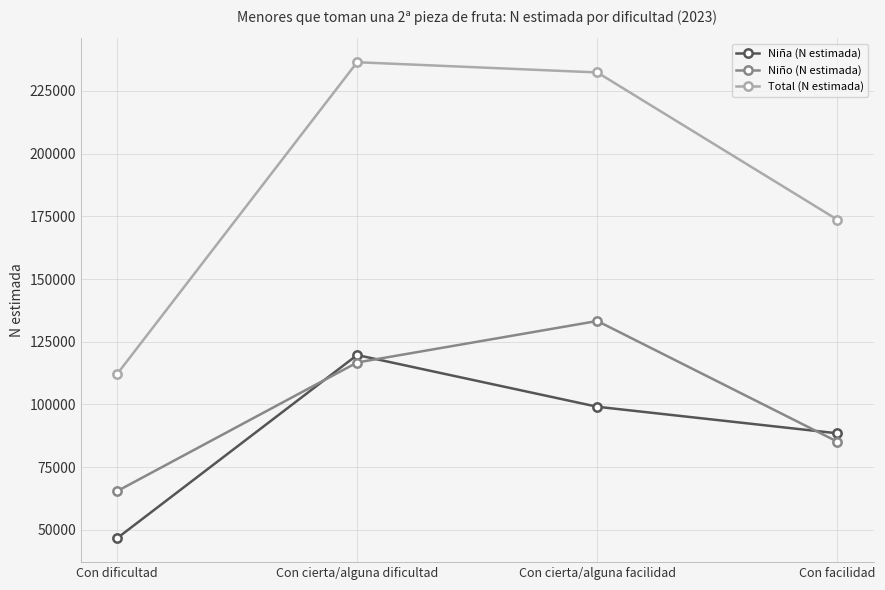

How many data points does each series have?

4